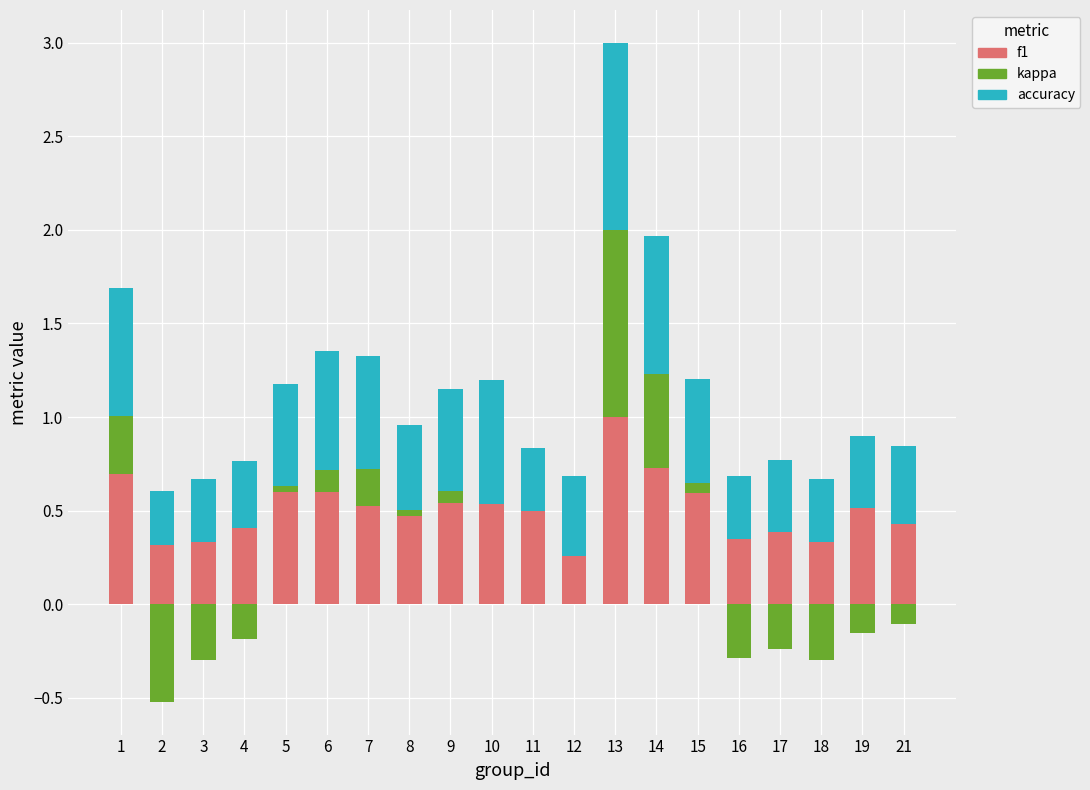

What is the value of the kappa bar at the 16th from the left?

-0.3